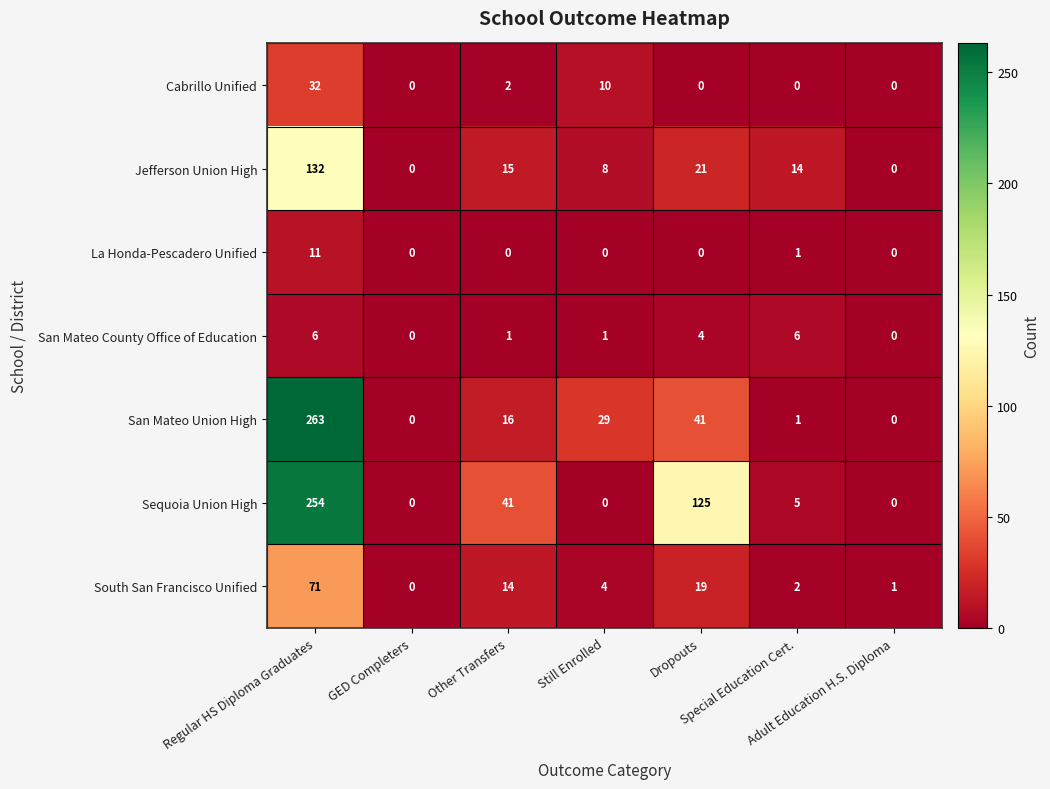

What is the difference between the second highest and second lowest values in the San Mateo County Office of Education series?

6